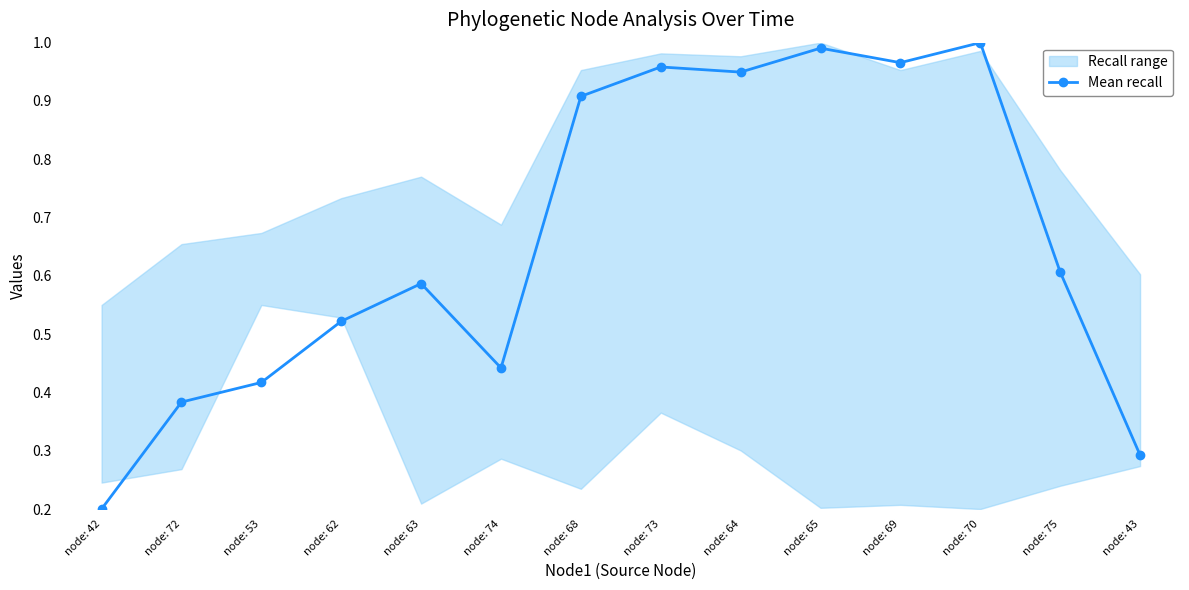

True or false: the data shows 0.9 at node: 68.

True